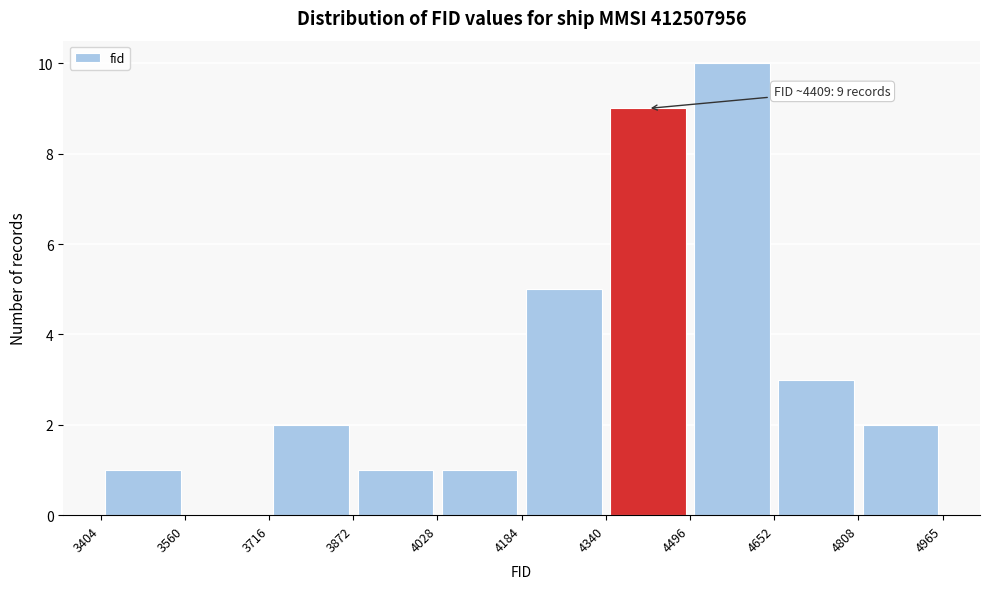

Over which range of the x-axis is the bar tallest?

4496 to 4652